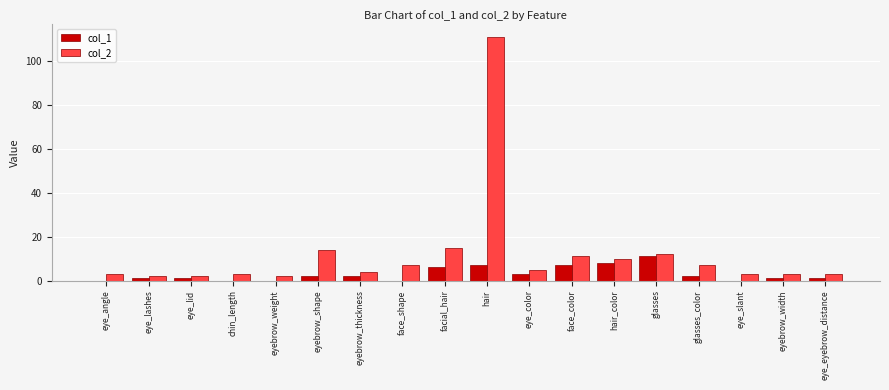

Count the number of categories in the chart.

18